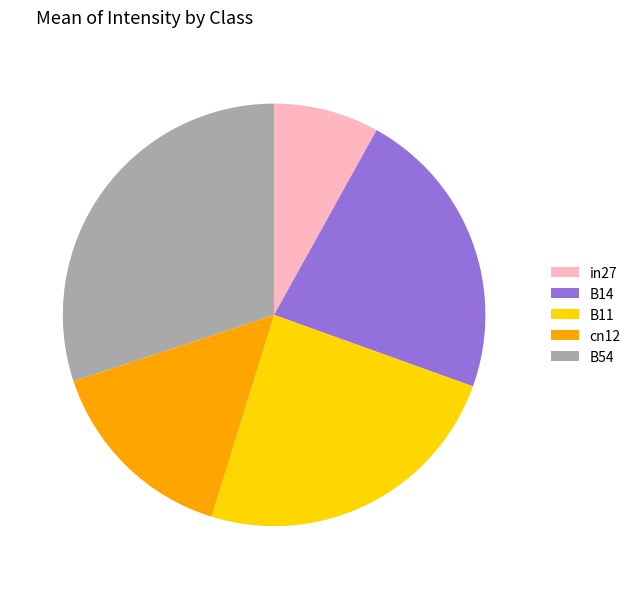

Do cn12 and B14 together represent more than half of the pie?

No